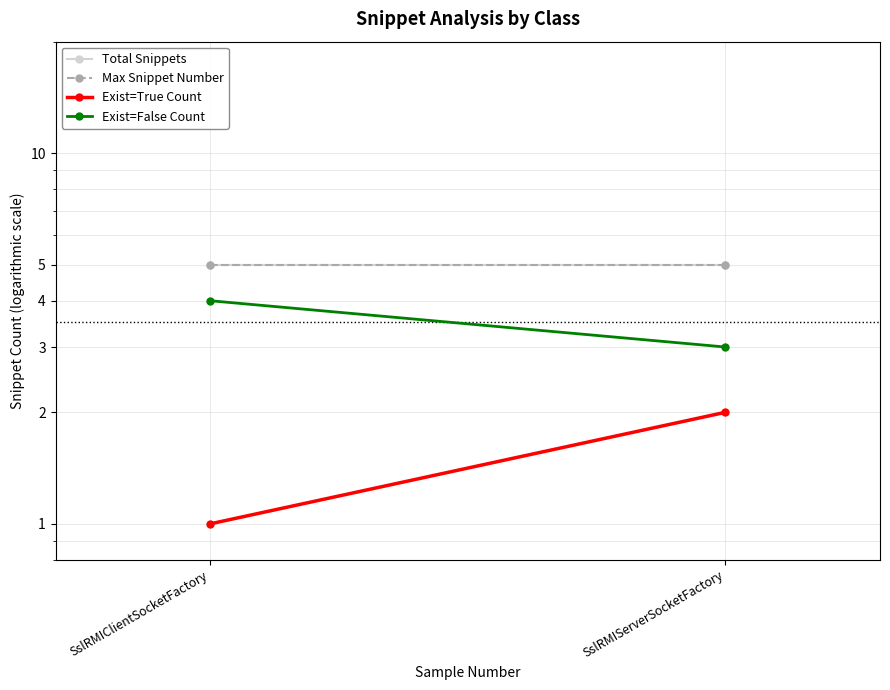

Reading right to left, extract all data points from this chart.

Total Snippets: 5	5
Max Snippet Number: 5	5
Exist=True Count: 2	1
Exist=False Count: 3	4